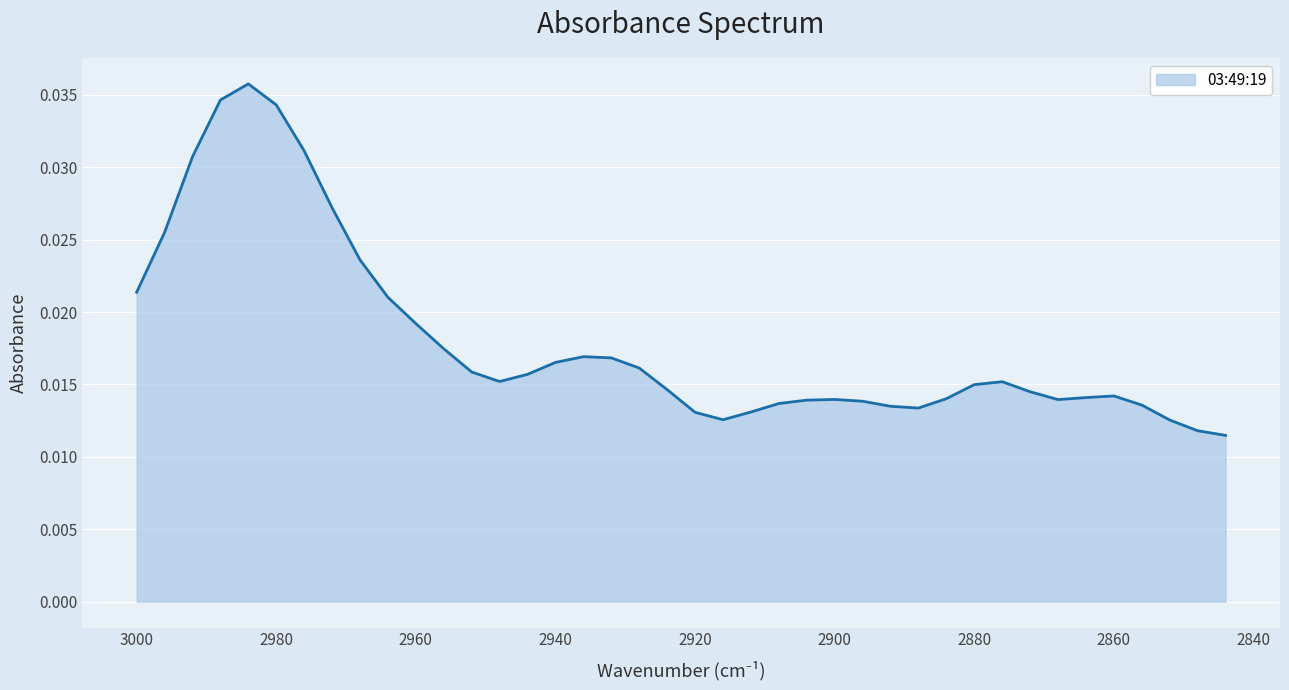

At which category does the data reach its first local valley?

2948